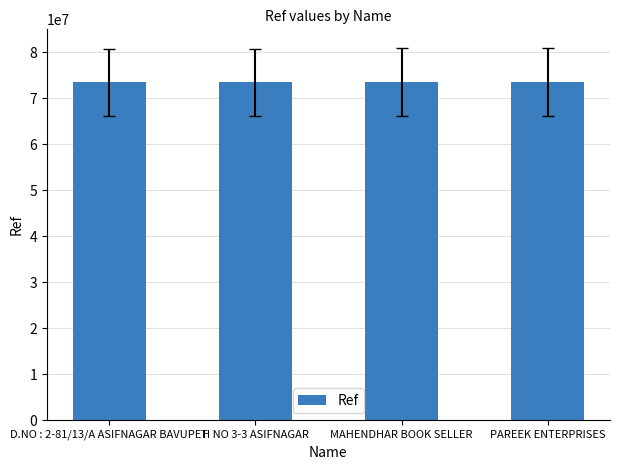

Does the chart contain any negative values?

No